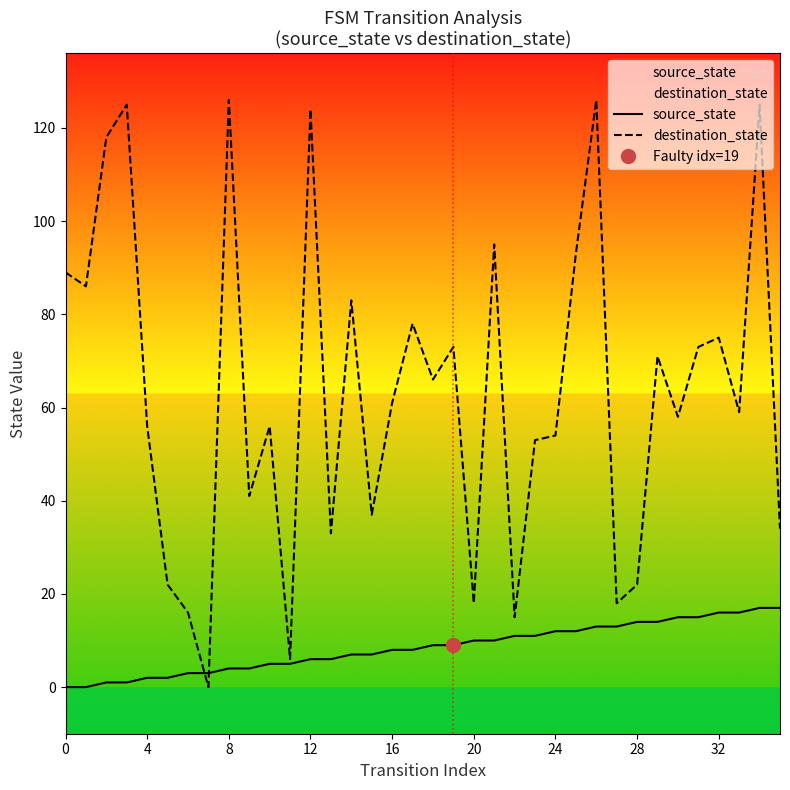

Rank the series at 26 from highest to lowest value.

destination_state, source_state